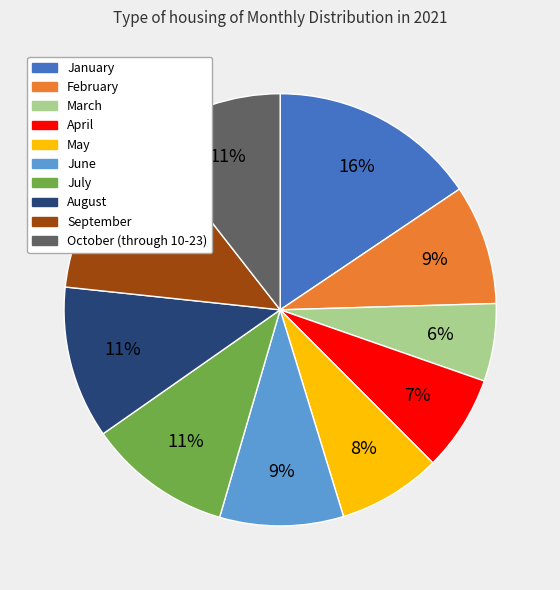

Which category has the biggest portion of the pie?

January